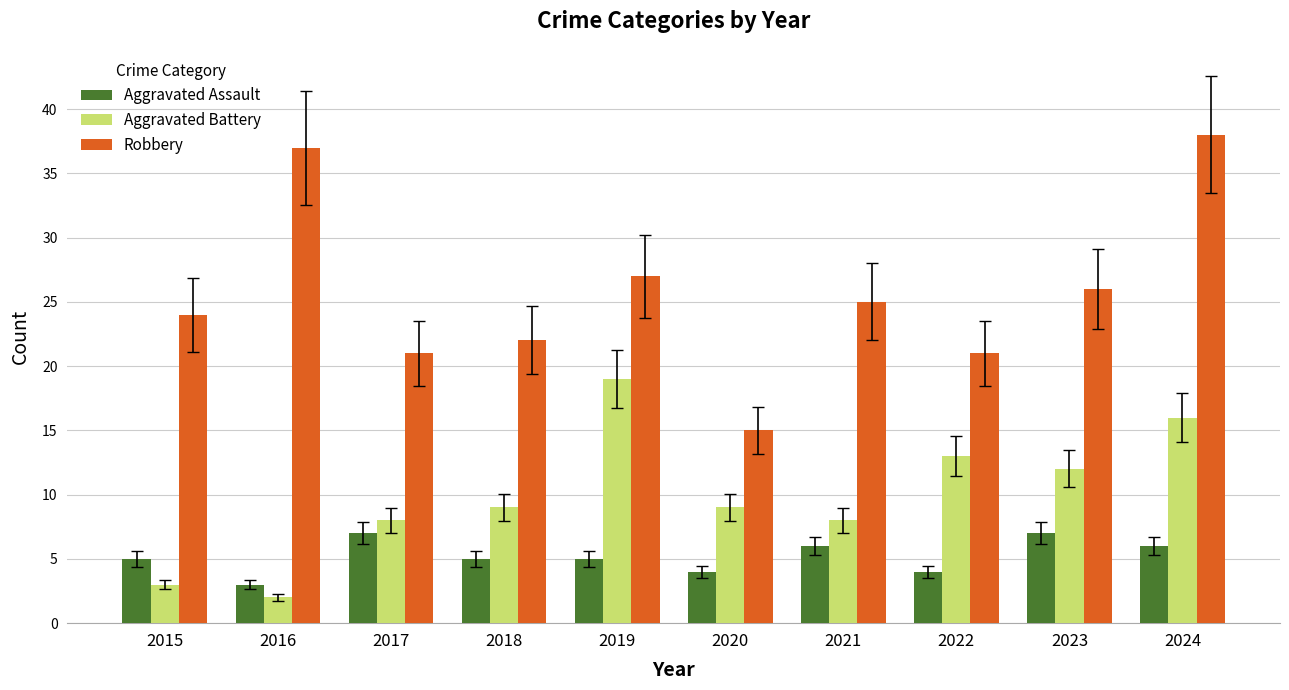

What is the difference between the highest and lowest values at 2023?

19